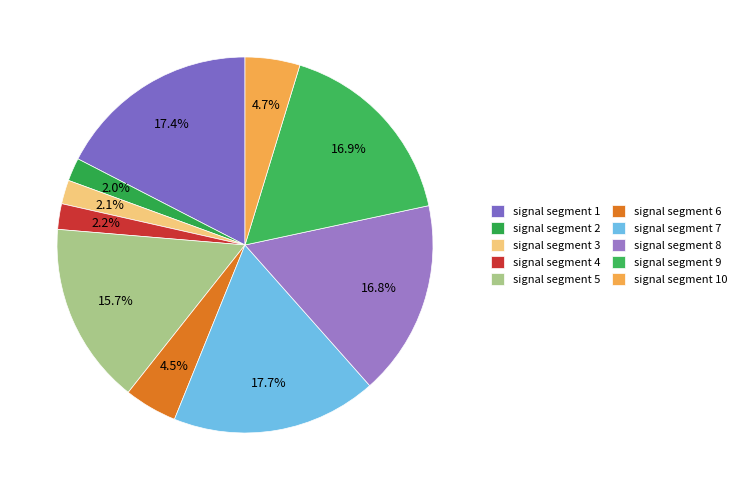

The signal segment 5 slice represents 5% of the pie. True or false?

False